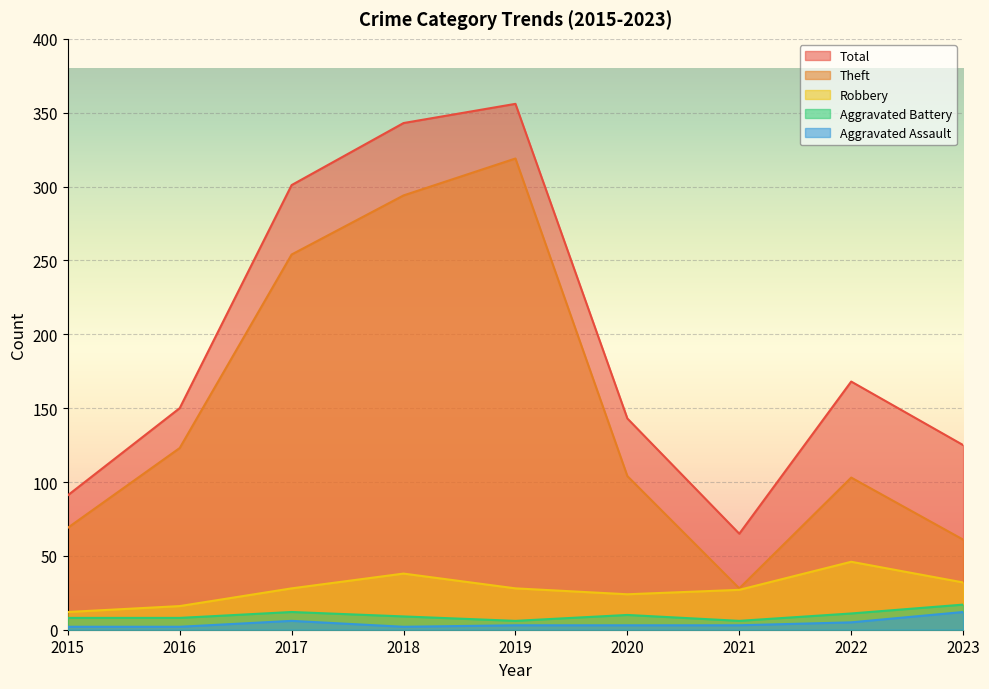

Reading right to left, what are all the values shown in this chart?

Aggravated Assault: 12	5	3	3	3	2	6	2	2
Aggravated Battery: 17	11	6	10	6	9	12	8	8
Robbery: 32	46	27	24	28	38	28	16	12
Theft: 61	103	28	104	319	294	254	123	69
Total: 125	168	65	143	356	343	301	150	91